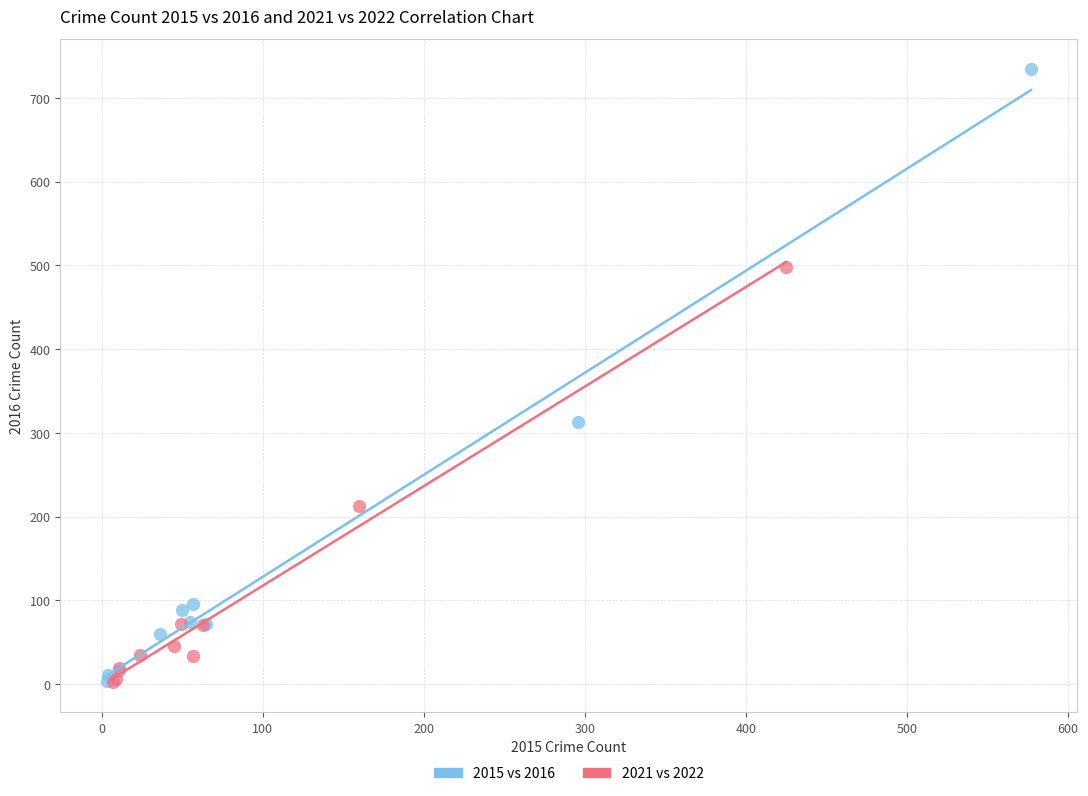

What are all the series names shown in the legend?

2015 vs 2016, 2021 vs 2022